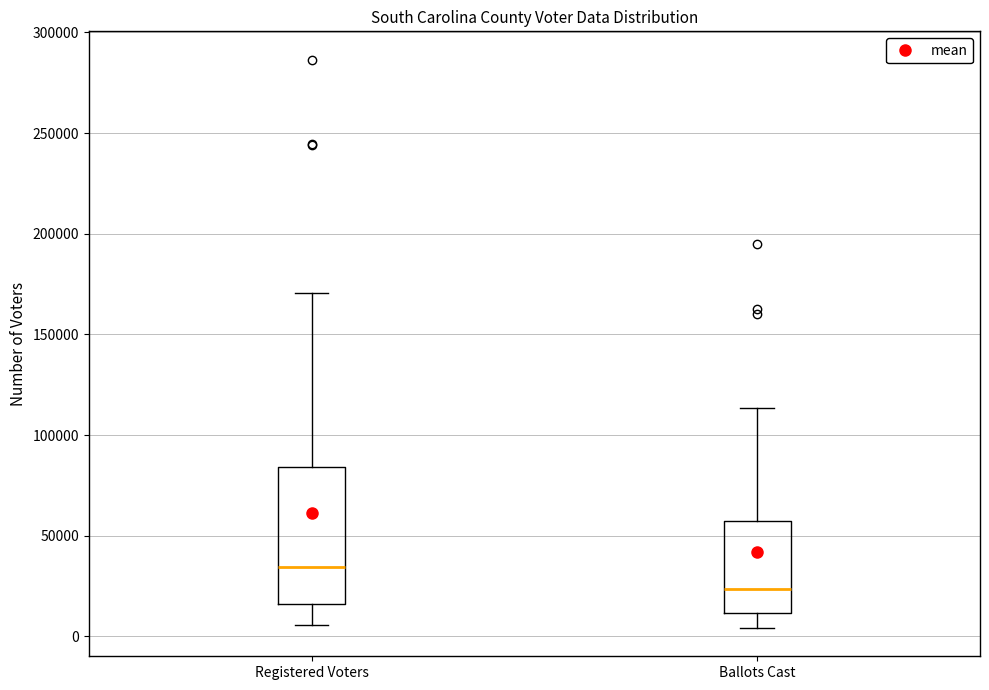

Reading left to right, transcribe this box plot: for each box, give where its median line is, the range the box spans, and where its two whiskers end, as read against the y-axis. The values are not printed on the chart, so give them approximately, as read against the axis.

Registered Voters: median 35000, box 15000 to 85000, whiskers 5000 to 170000
Ballots Cast: median 25000, box 10000 to 60000, whiskers 5000 to 115000